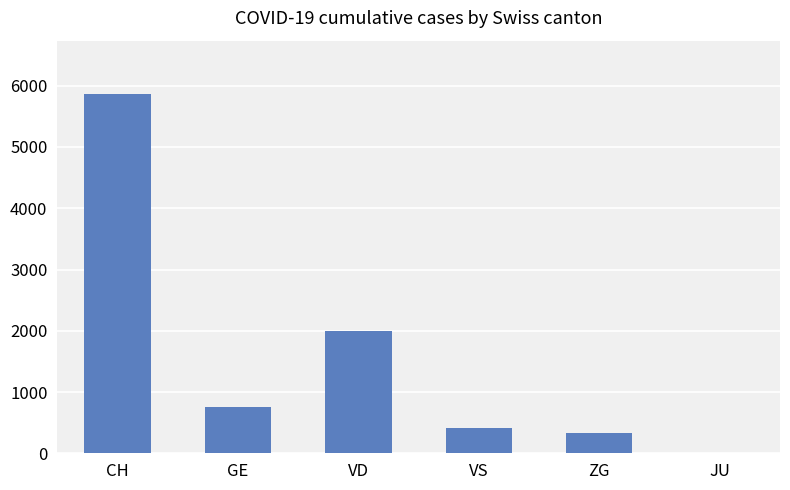

What is the maximum value shown in the chart?

5857